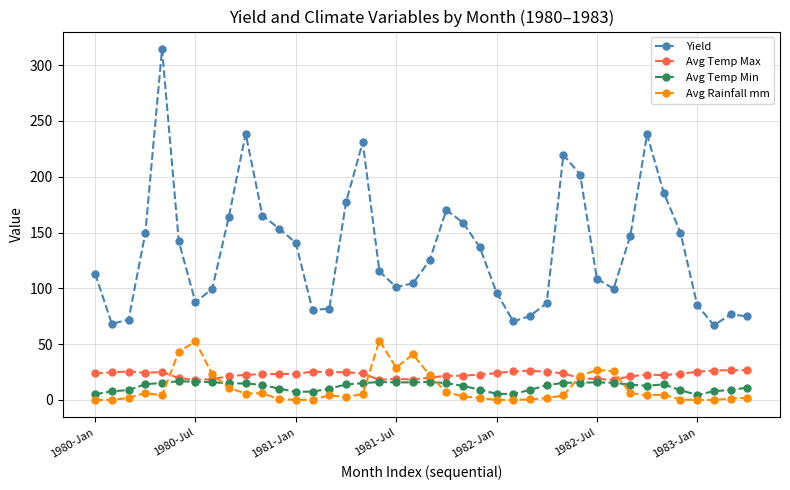

Which series has the widest spread of values?

Yield